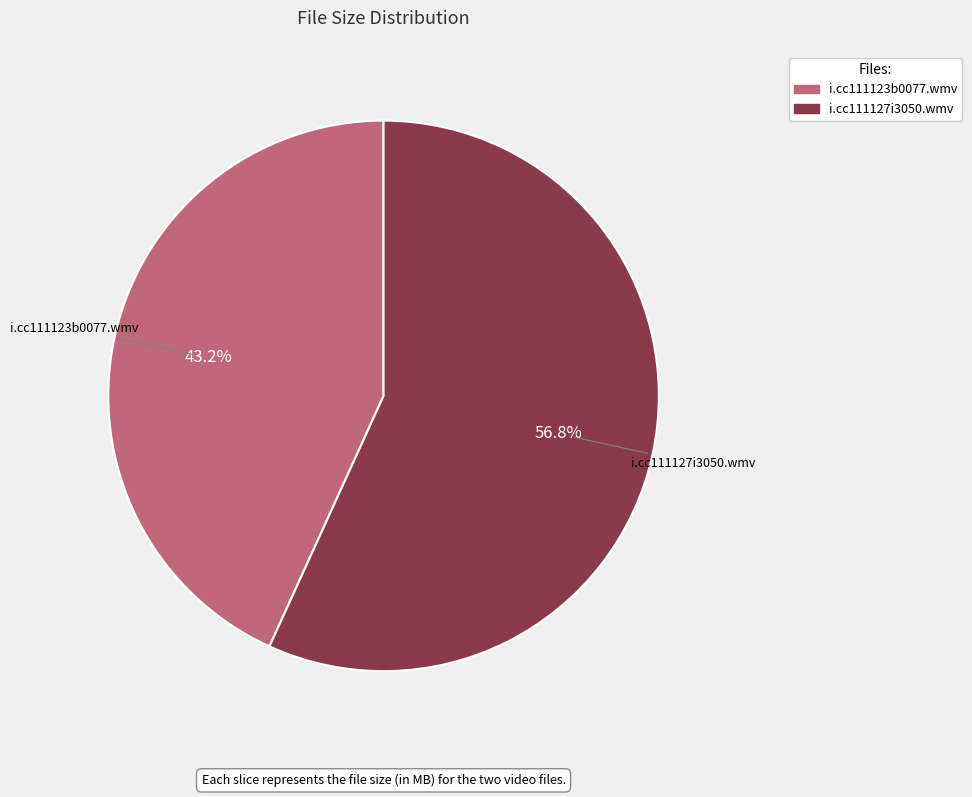

True or false: i.cc111127i3050.wmv accounts for 64% of the total.

False